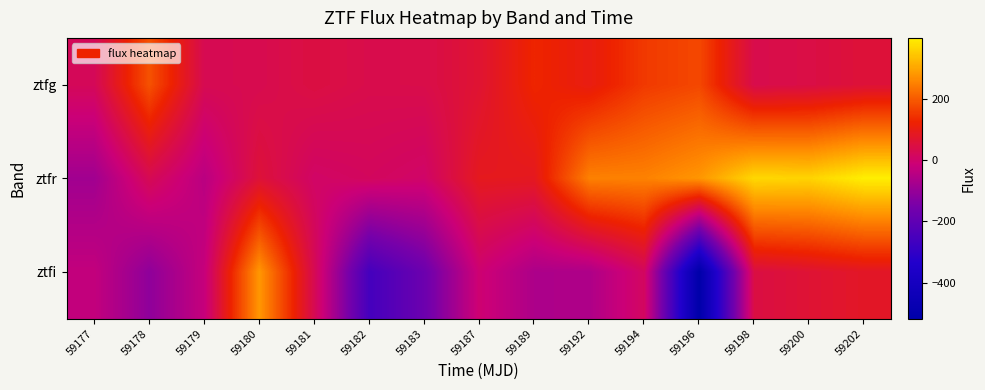

List the series in order of their overall mean, highest first.

ztfr, ztfg, ztfi